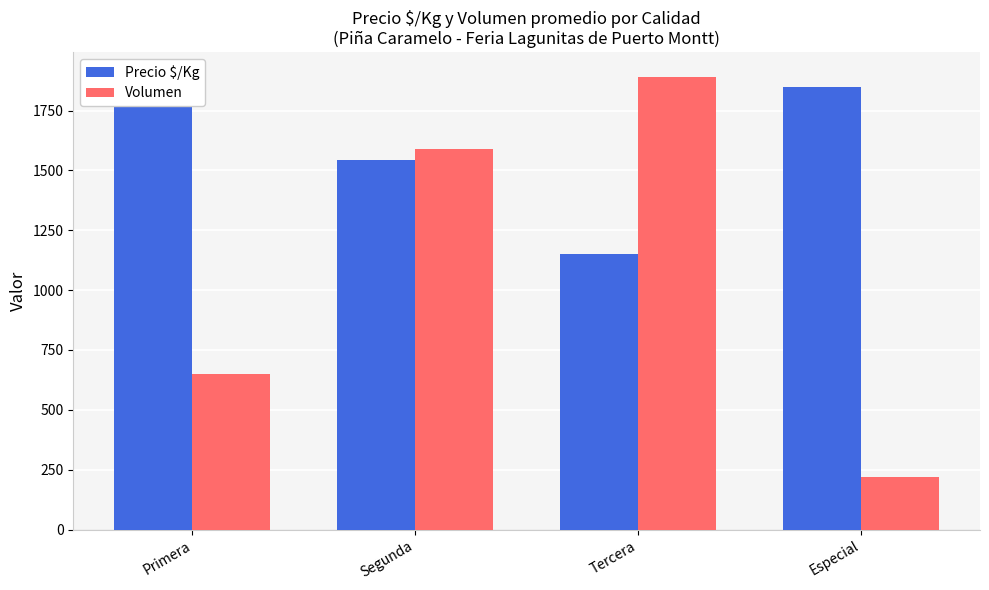

At Primera, list the series in order from largest to smallest.

Precio $/Kg, Volumen